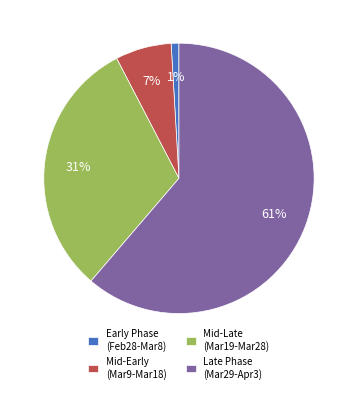

What is the largest slice in the pie chart?

Late Phase (Mar29-Apr3)